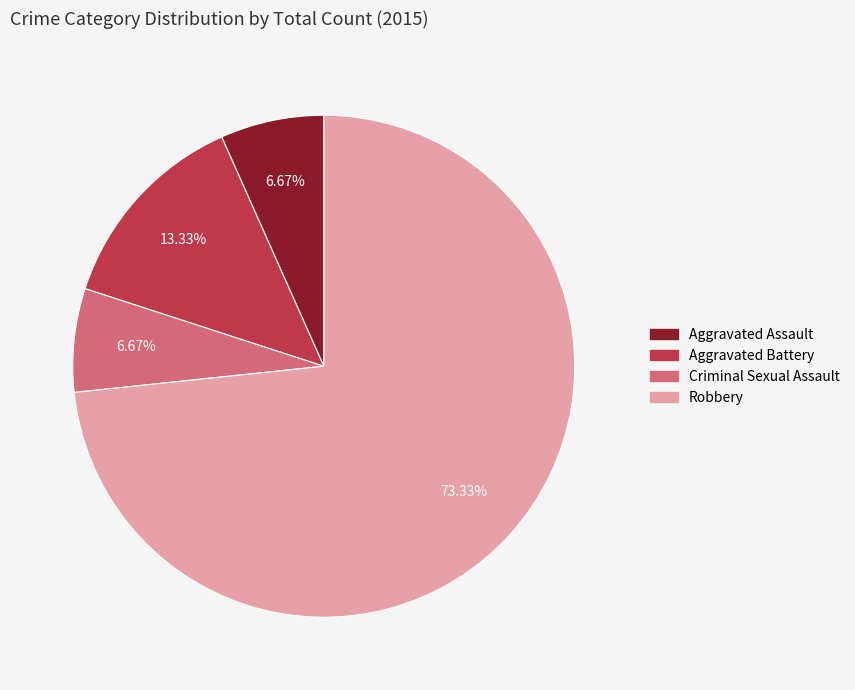

True or false: Criminal Sexual Assault accounts for 7% of the total.

True